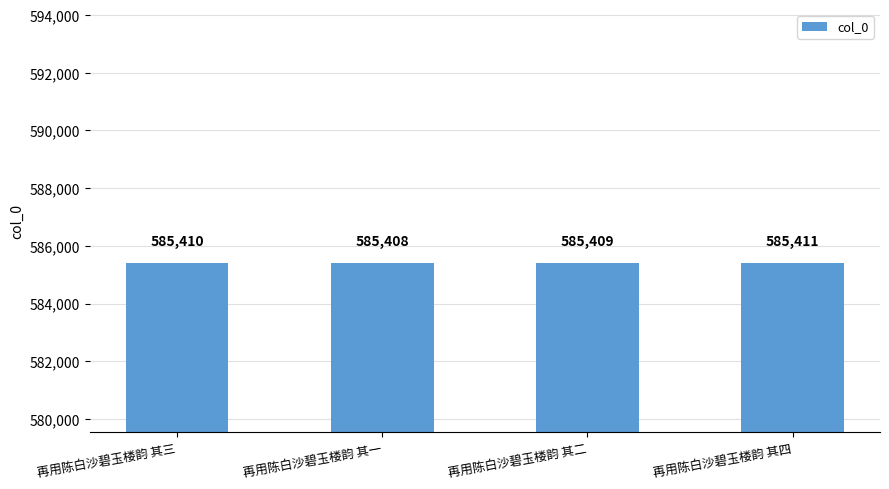

Rank the categories by value from highest to lowest.

再用陈白沙碧玉楼韵 其四, 再用陈白沙碧玉楼韵 其三, 再用陈白沙碧玉楼韵 其二, 再用陈白沙碧玉楼韵 其一